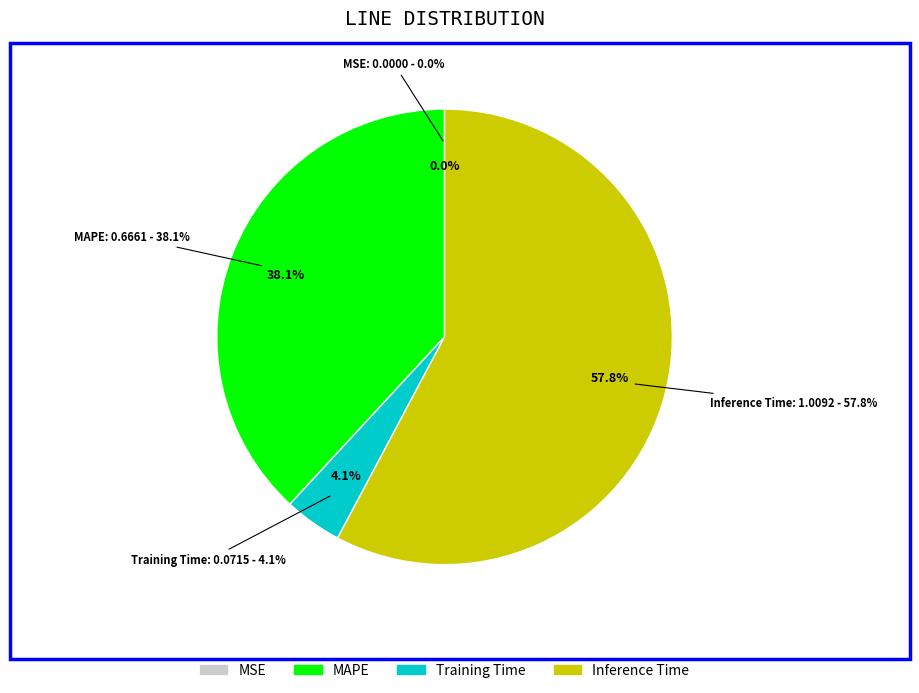

Does Inference Time account for over 50% of the chart?

Yes